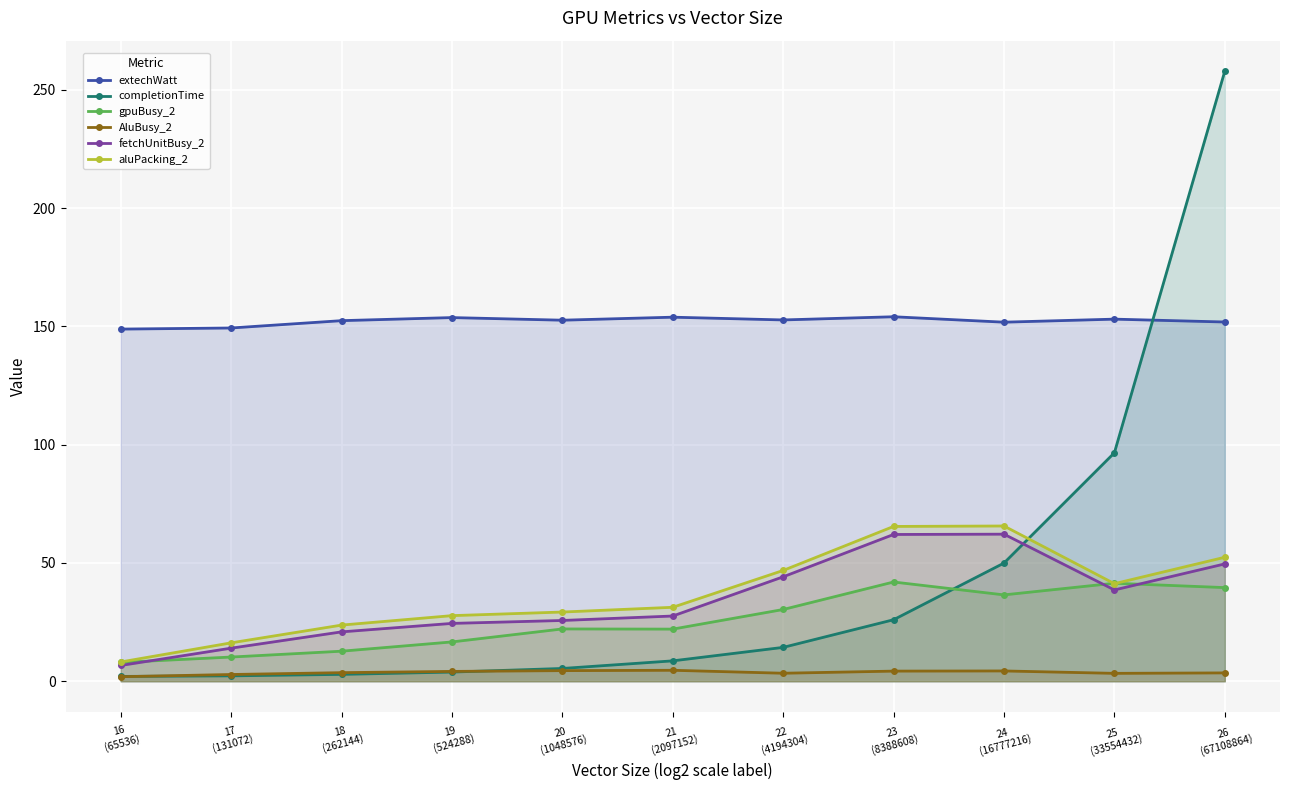

What is the difference between the second highest and minimum values in the completionTime series?

94.5